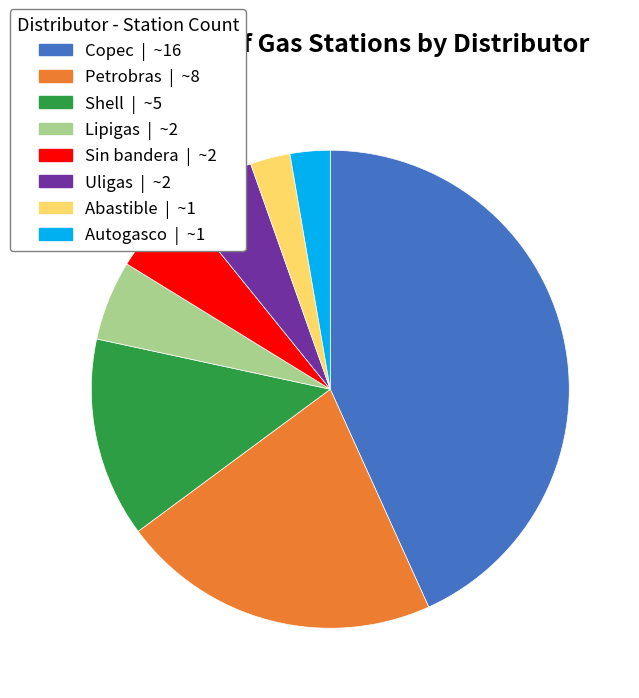

Does any single category account for the majority?

No